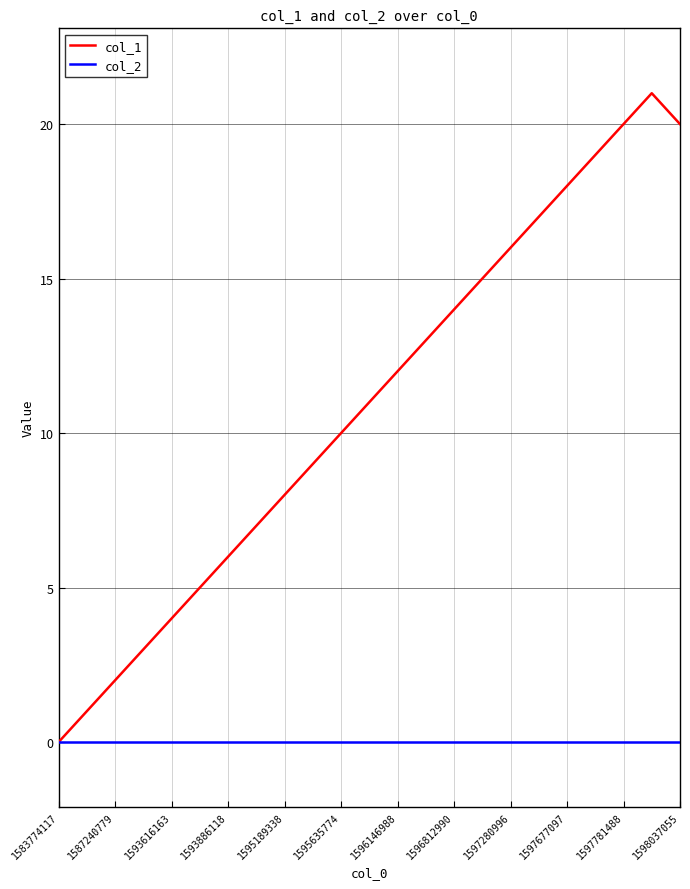

How many distinct data groups are displayed?

2